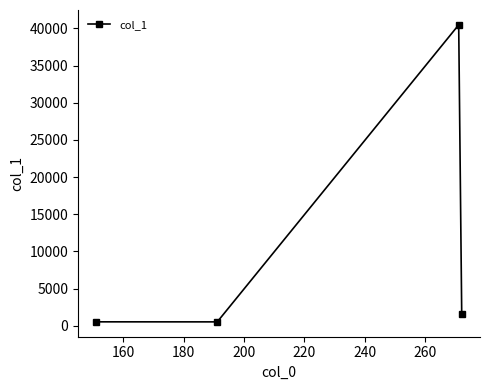

What is the difference between the maximum and minimum values?

39942.3